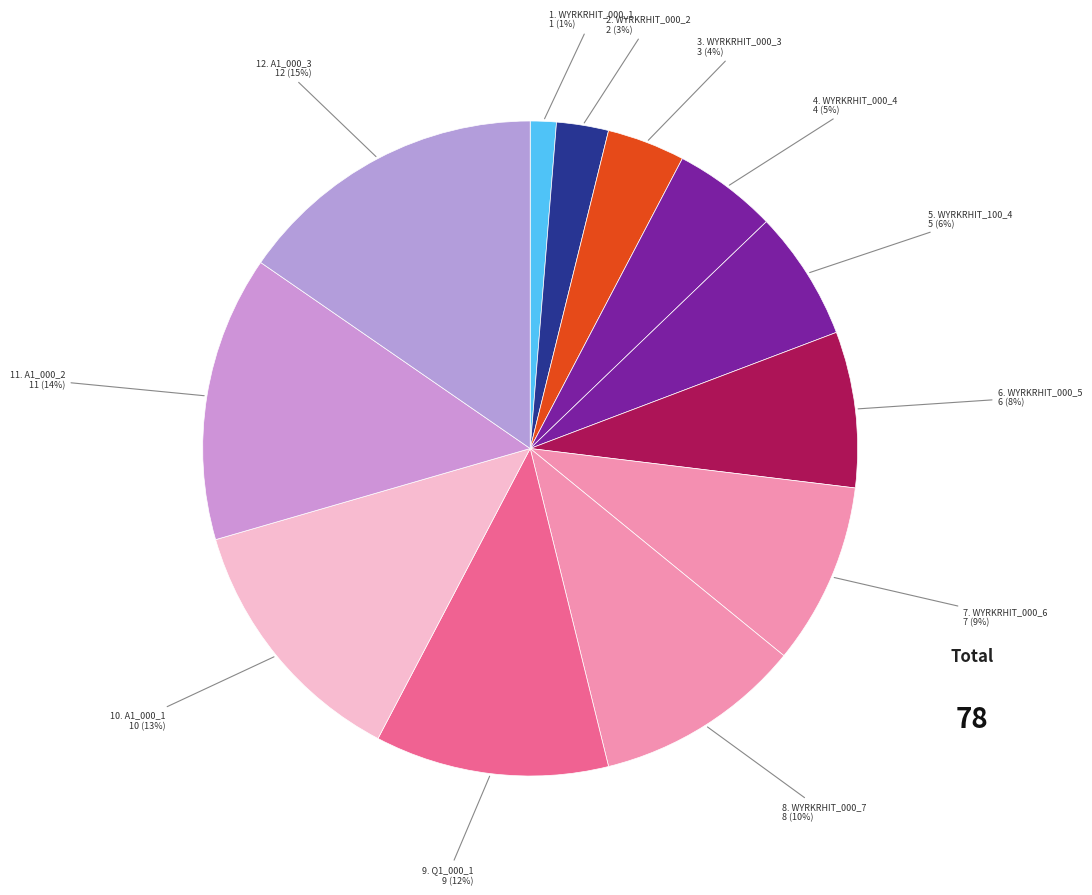

To the nearest percent, what is the average slice percentage?

8%